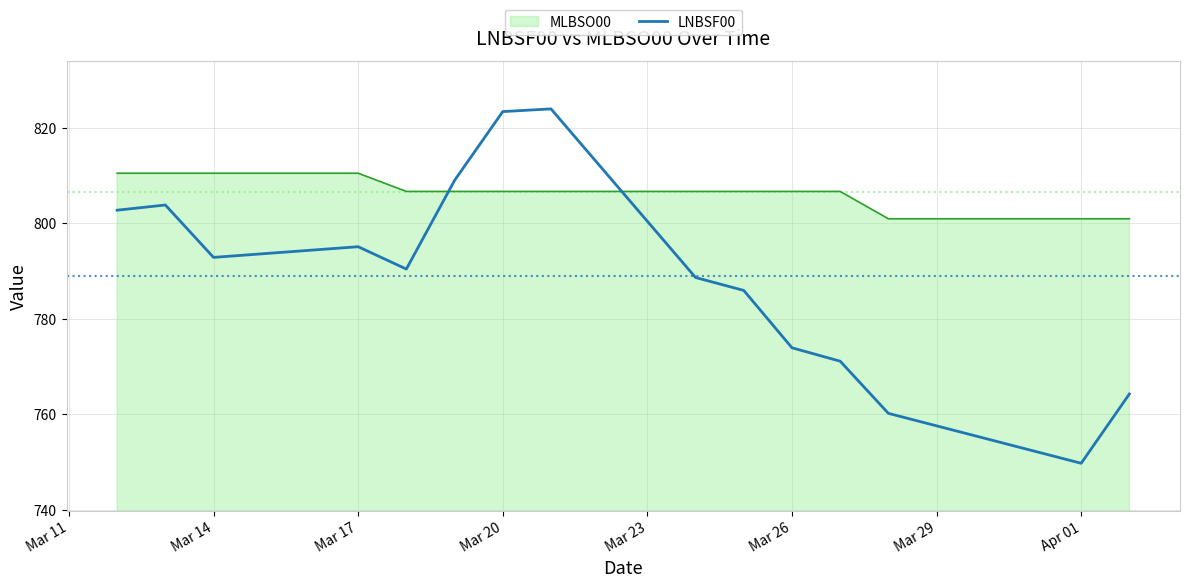

Which series has the largest range (max minus min)?

LNBSF00